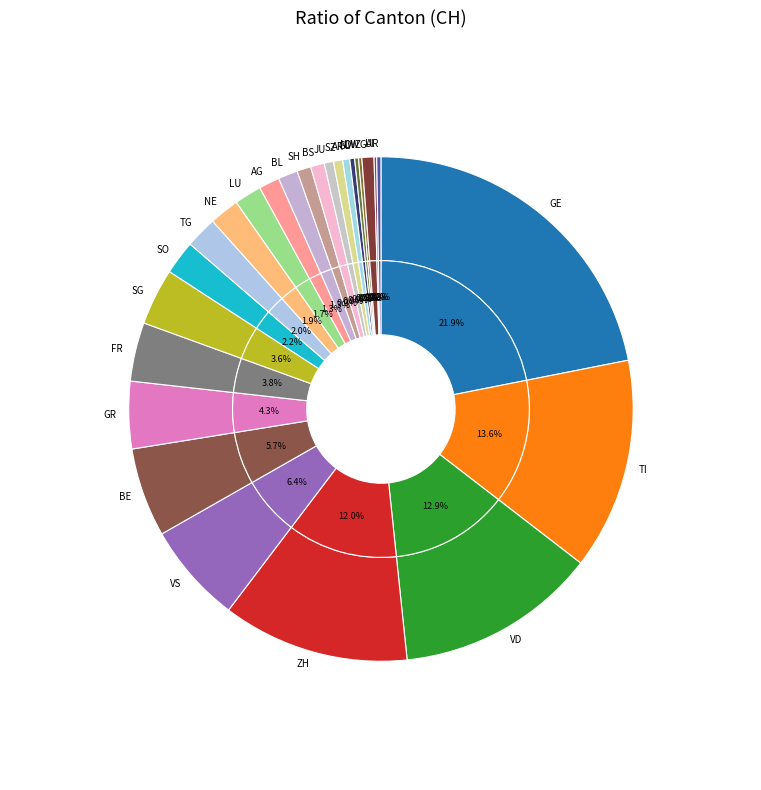

Combined, do AI and FR account for over 50%?

No